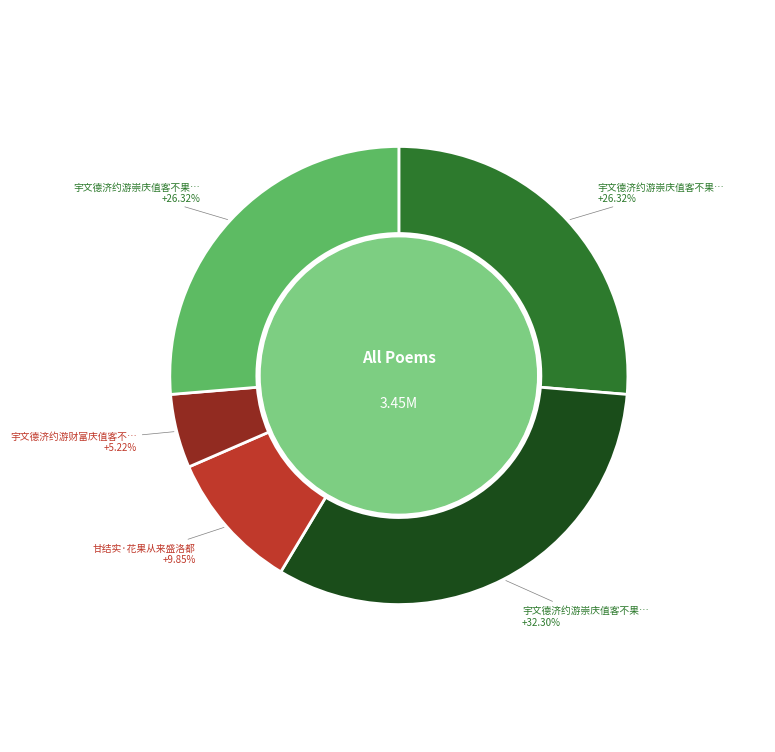

Does any single category account for the majority?

No